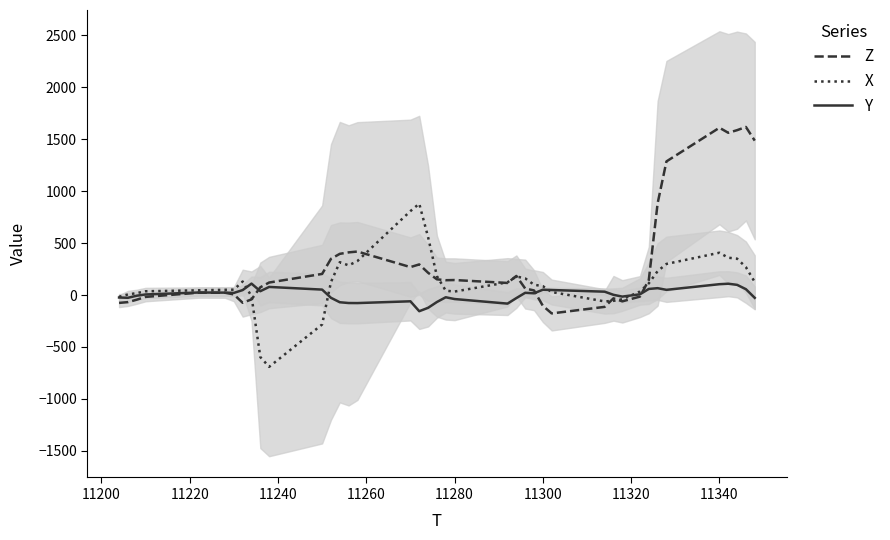

What is the minimum value for X?

-691.4